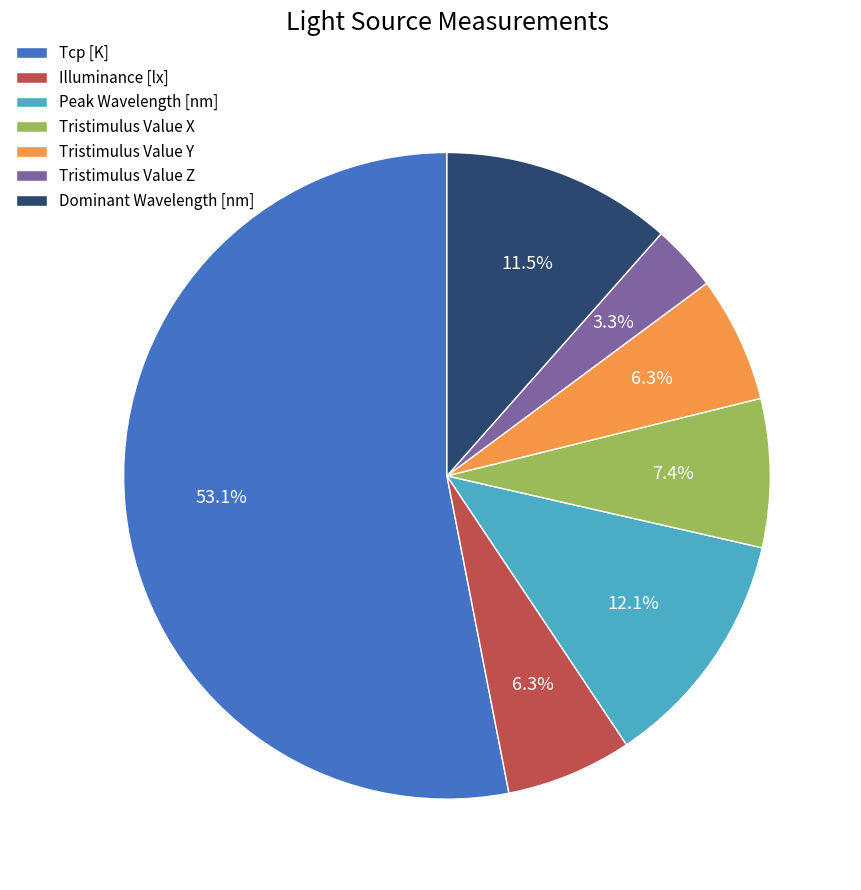

What percentage is the Tristimulus Value Z slice, to the nearest percent?

3%